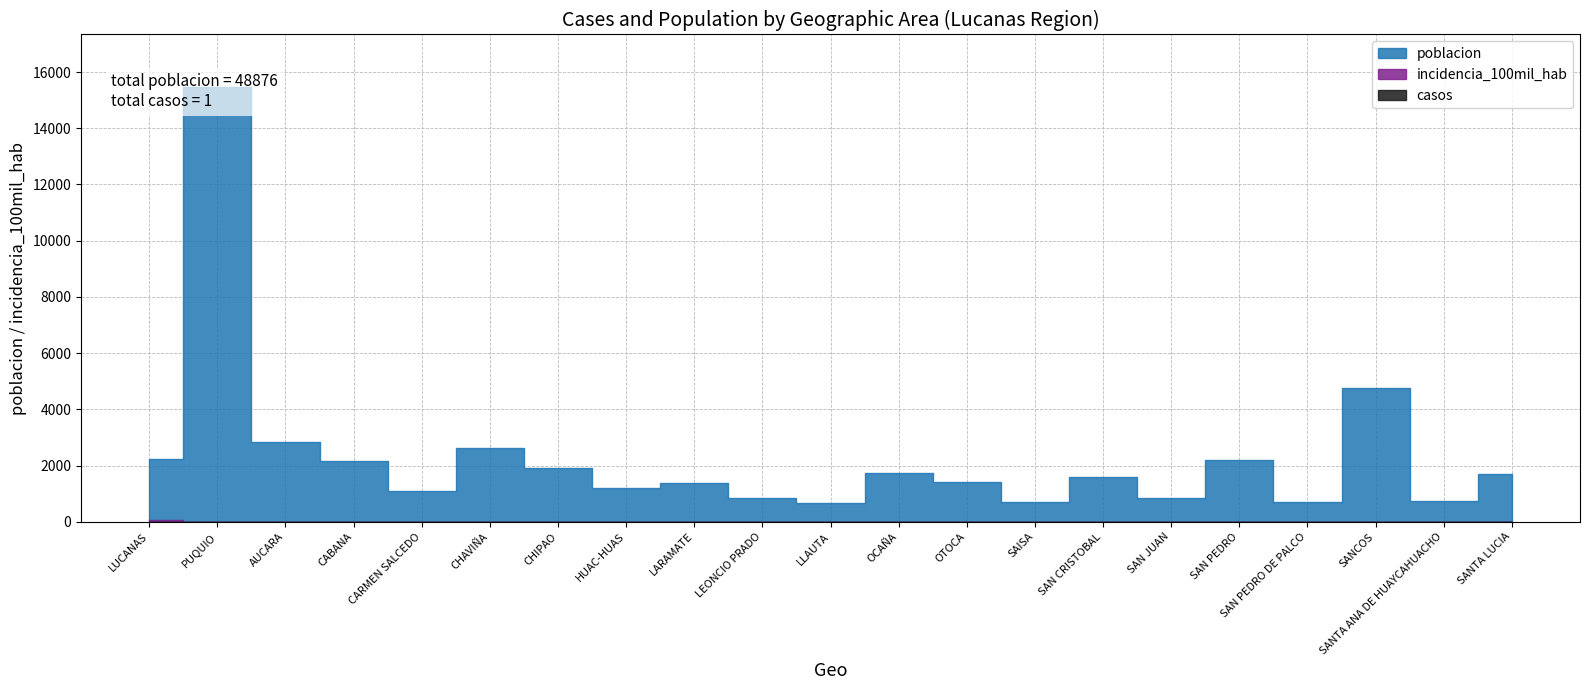

Rank the series by their maximum value, from highest to lowest.

poblacion, incidencia_100mil_hab, casos